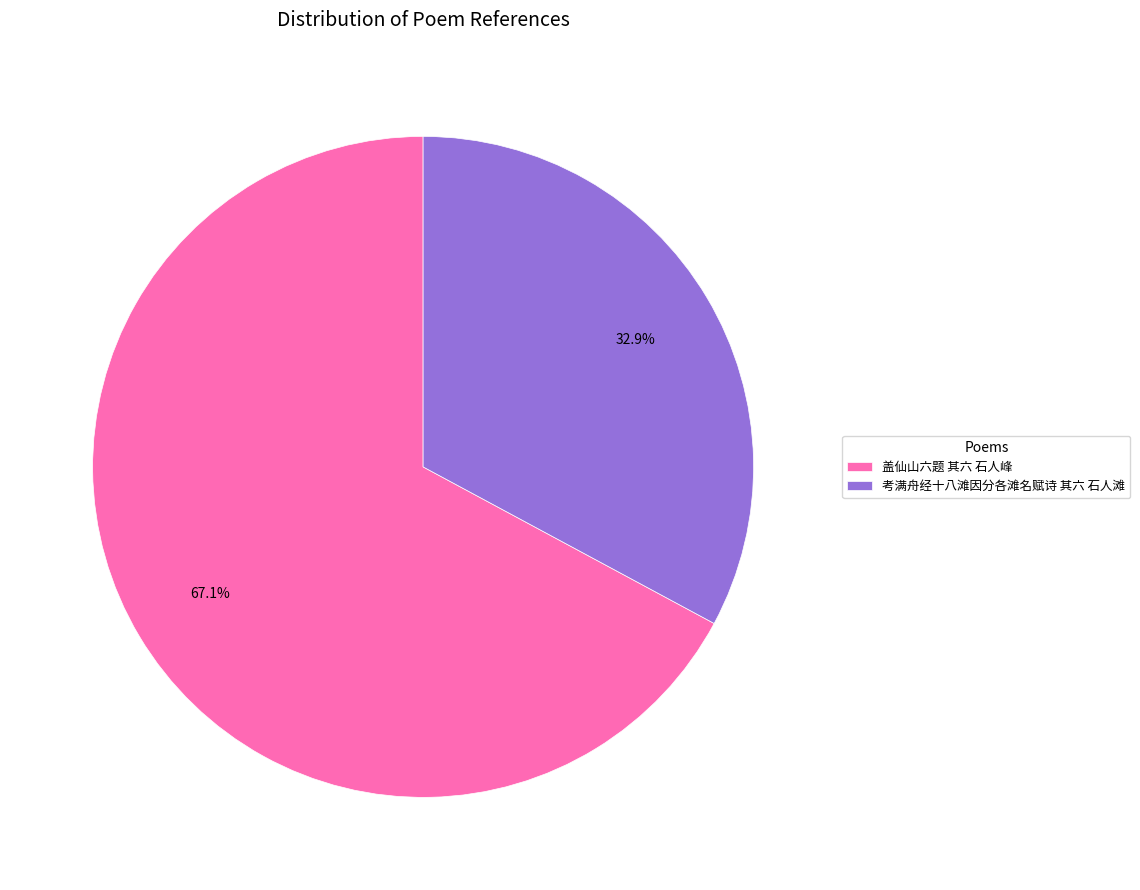

What is the ratio of the value at 盖仙山六题 其六 石人峰 to the value at 考满舟经十八滩因分各滩名赋诗 其六 石人滩?

2.0